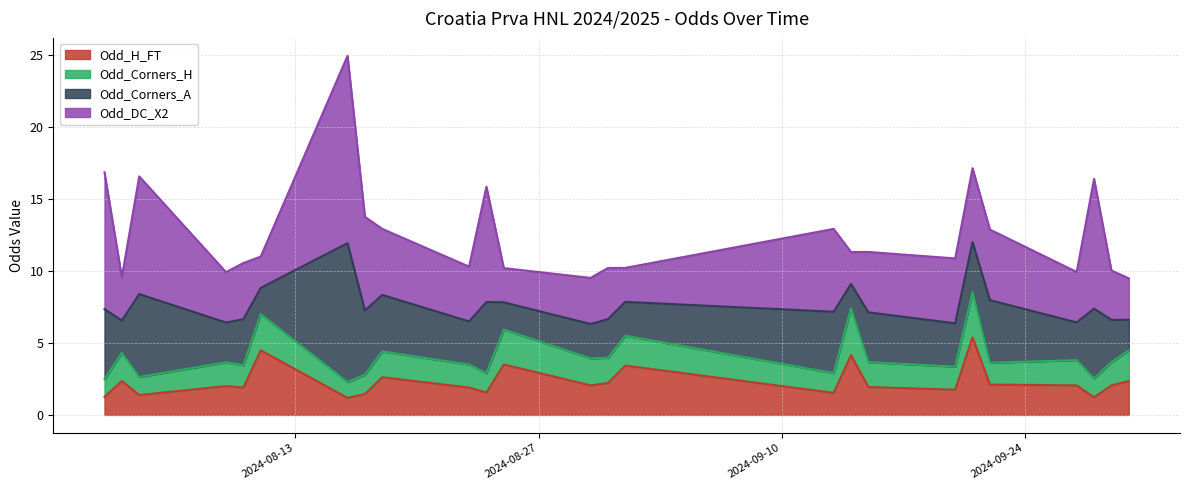

What are all the series names shown in the legend?

Odd_H_FT, Odd_Corners_H, Odd_Corners_A, Odd_DC_X2